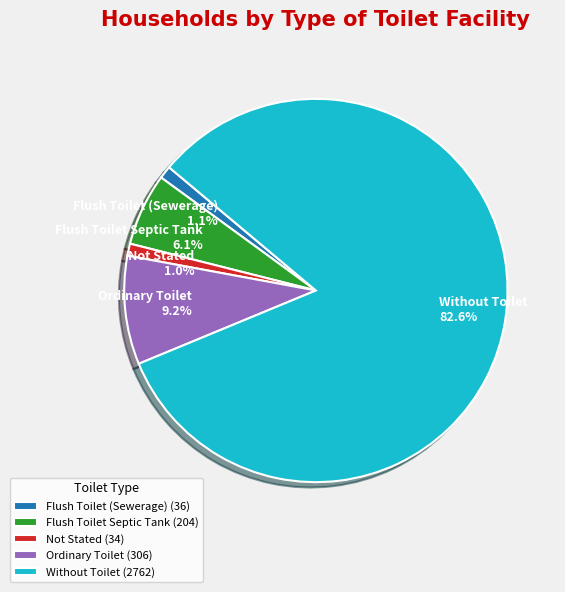

Between Flush Toilet Septic Tank and Without Toilet, which is larger?

Without Toilet